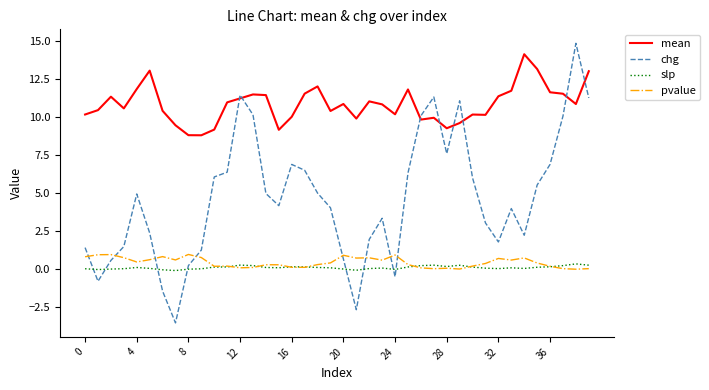

True or false: pvalue and mean intersect in this chart.

False